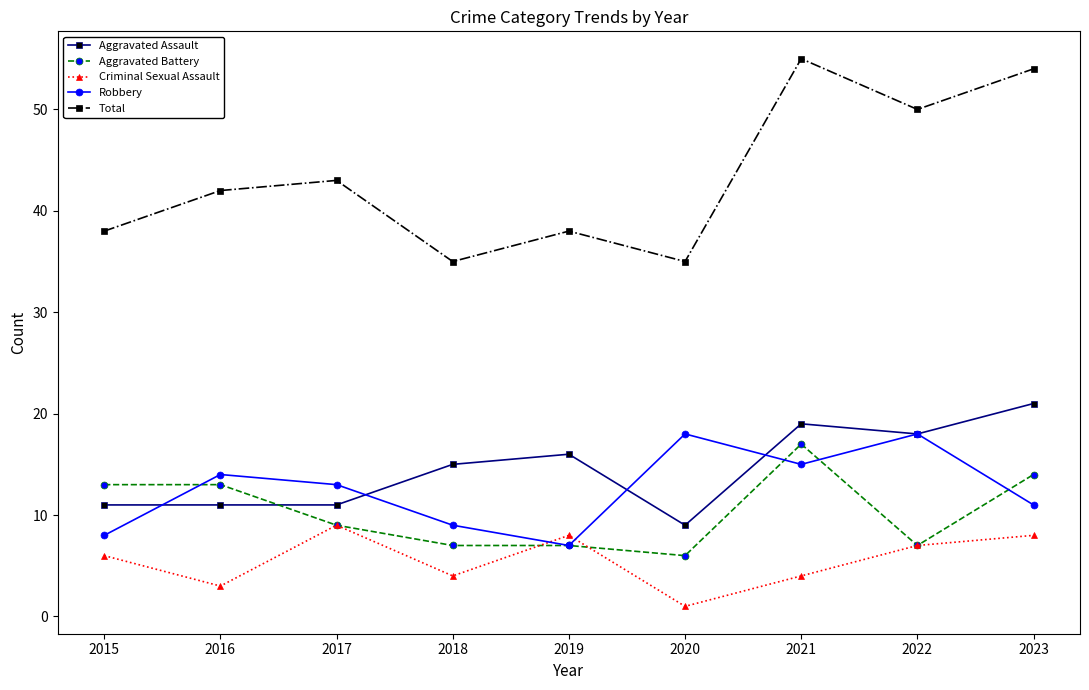

What are all the series names shown in the legend?

Aggravated Assault, Aggravated Battery, Criminal Sexual Assault, Robbery, Total